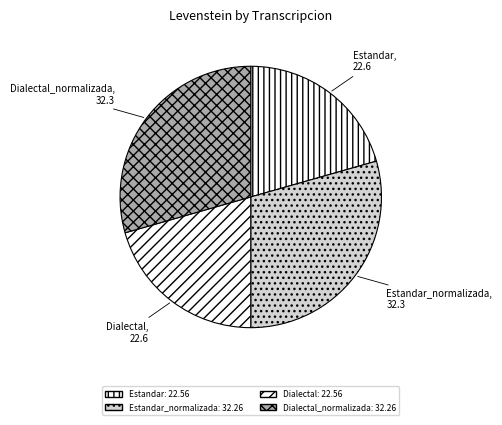

Which category has the smallest portion of the pie?

Estandar